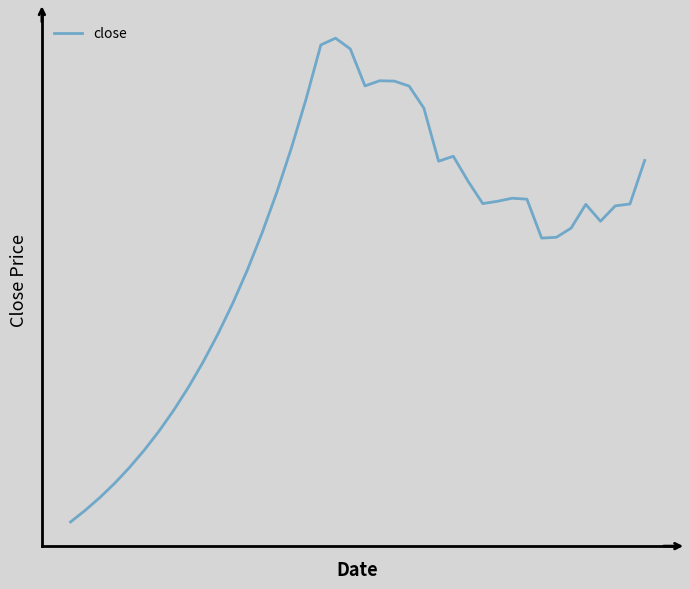

Does the chart display data point markers on the line(s)?

No